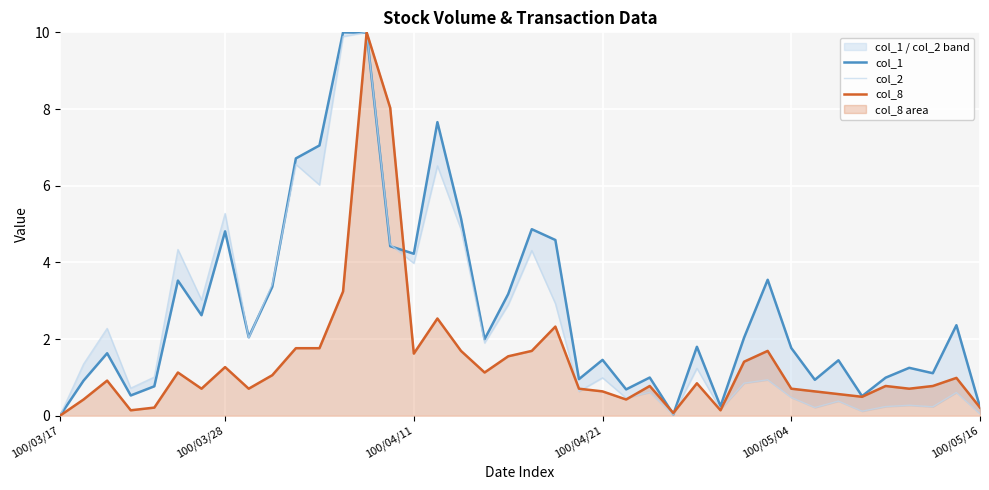

What is the spread (max minus min) of values at 38?

1.8